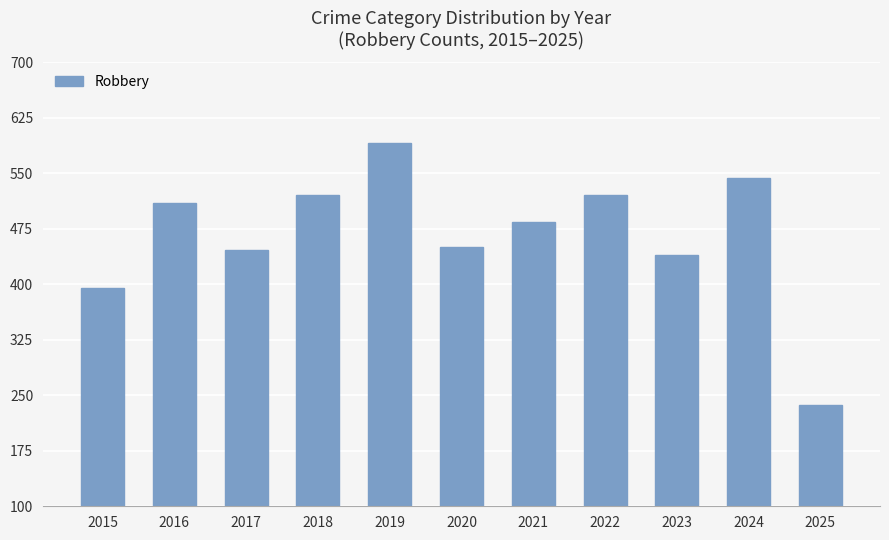

Approximately how many times larger is the value at 2025 compared to 2018?

0.5